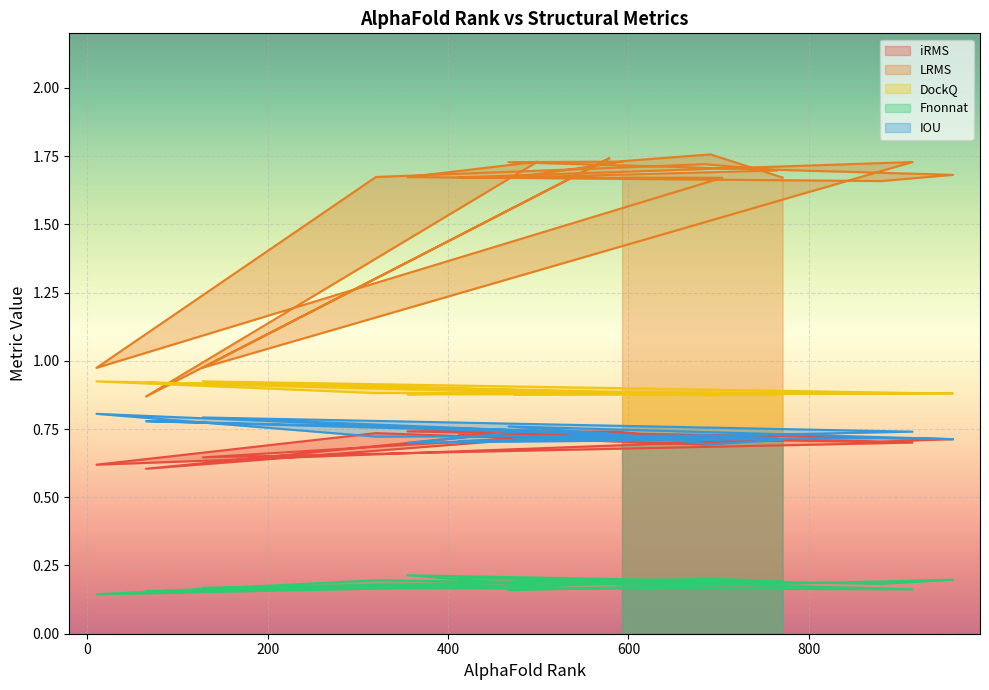

Where is iRMS nearest to the value 0?

65